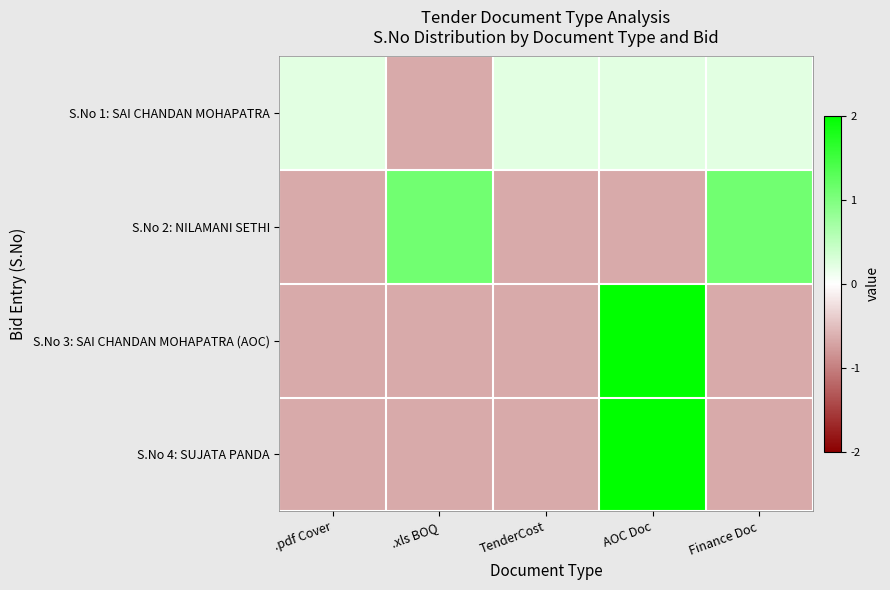

Reading left to right, what are all the values shown in this chart?

S.No 1: SAI CHANDAN MOHAPATRA: .pdf Cover=0.2	.xls BOQ=-0.7	TenderCost=0.2	AOC Doc=0.2	Finance Doc=0.2
S.No 2: NILAMANI SETHI: .pdf Cover=-0.7	.xls BOQ=1.1	TenderCost=-0.7	AOC Doc=-0.7	Finance Doc=1.1
S.No 3: SAI CHANDAN MOHAPATRA (AOC): .pdf Cover=-0.7	.xls BOQ=-0.7	TenderCost=-0.7	AOC Doc=2.0	Finance Doc=-0.7
S.No 4: SUJATA PANDA: .pdf Cover=-0.7	.xls BOQ=-0.7	TenderCost=-0.7	AOC Doc=2.9	Finance Doc=-0.7